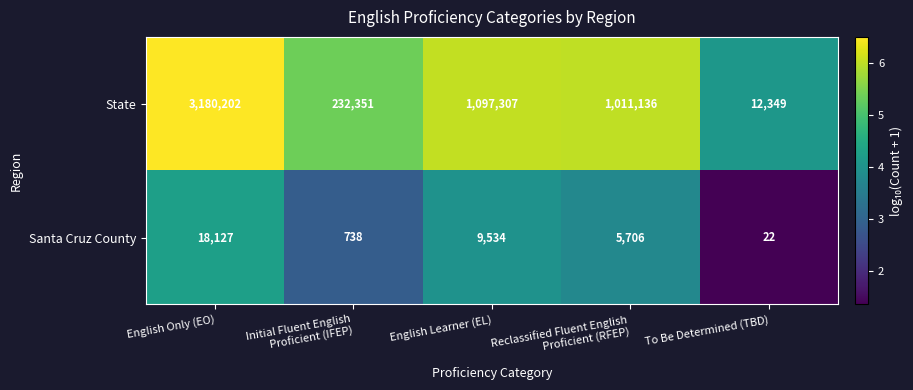

Which series has the largest total across all categories?

State